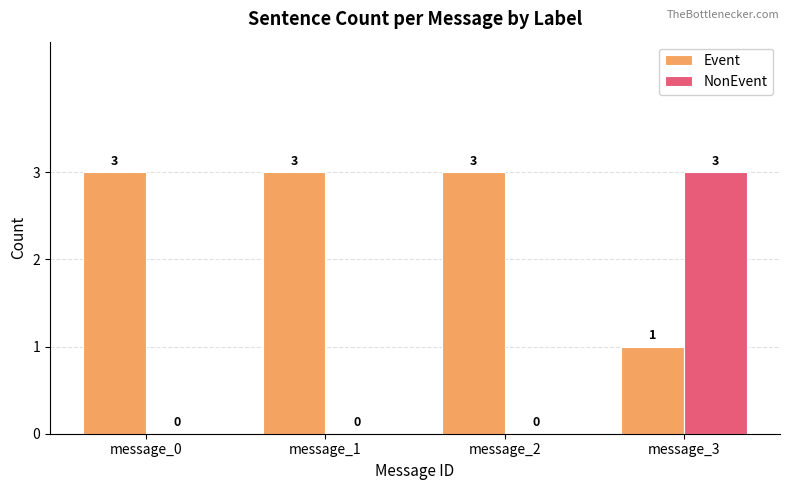

What is the greatest value displayed?

3